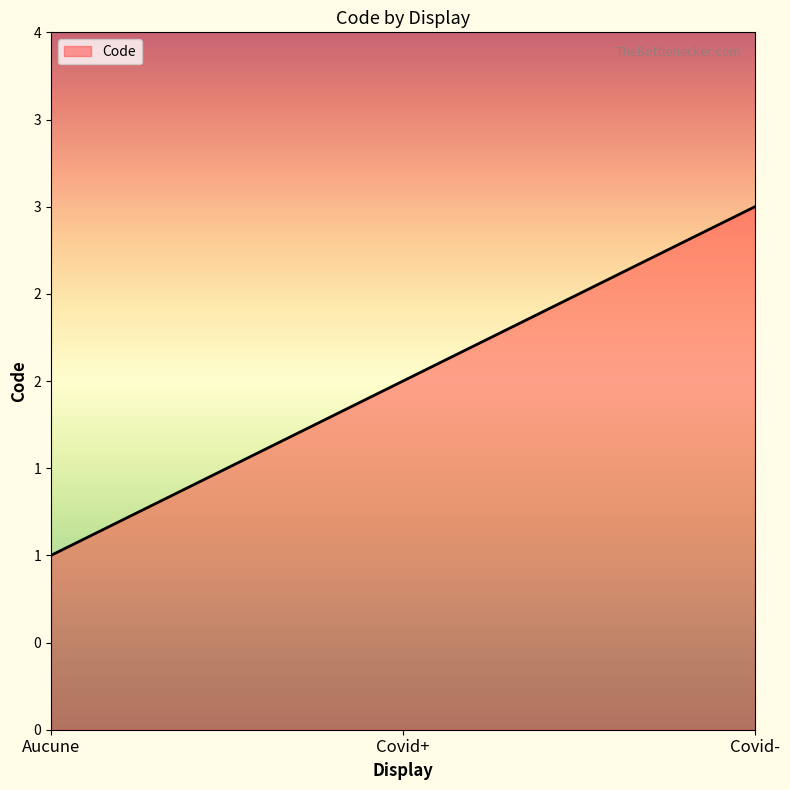

Does the chart have visible grid lines?

No